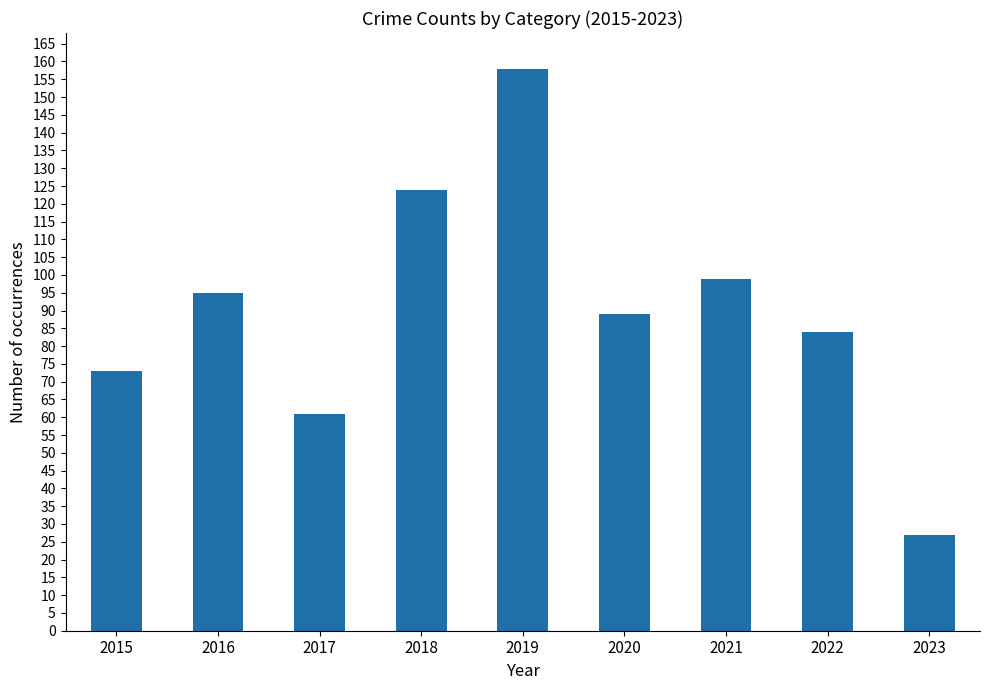

What is the greatest value displayed?

158